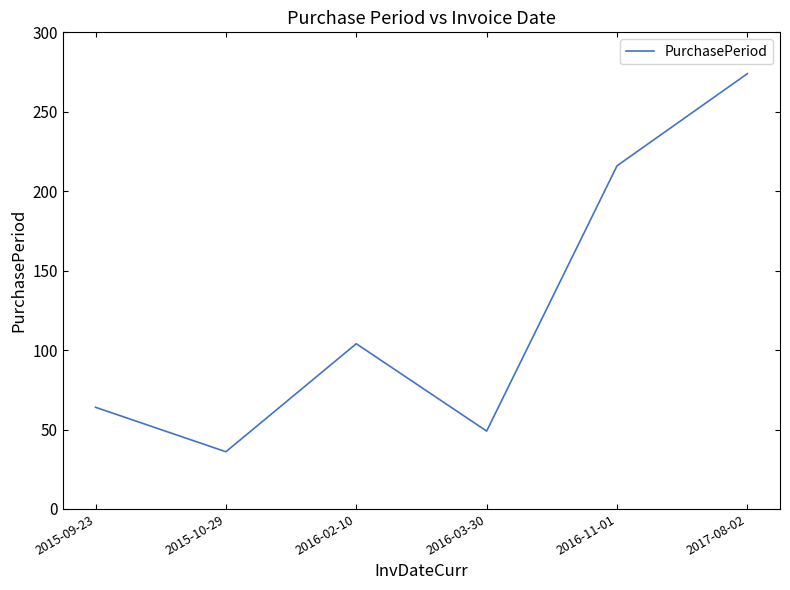

Approximately how many times larger is the value at 2017-08-02 compared to 2016-11-01?

1.3